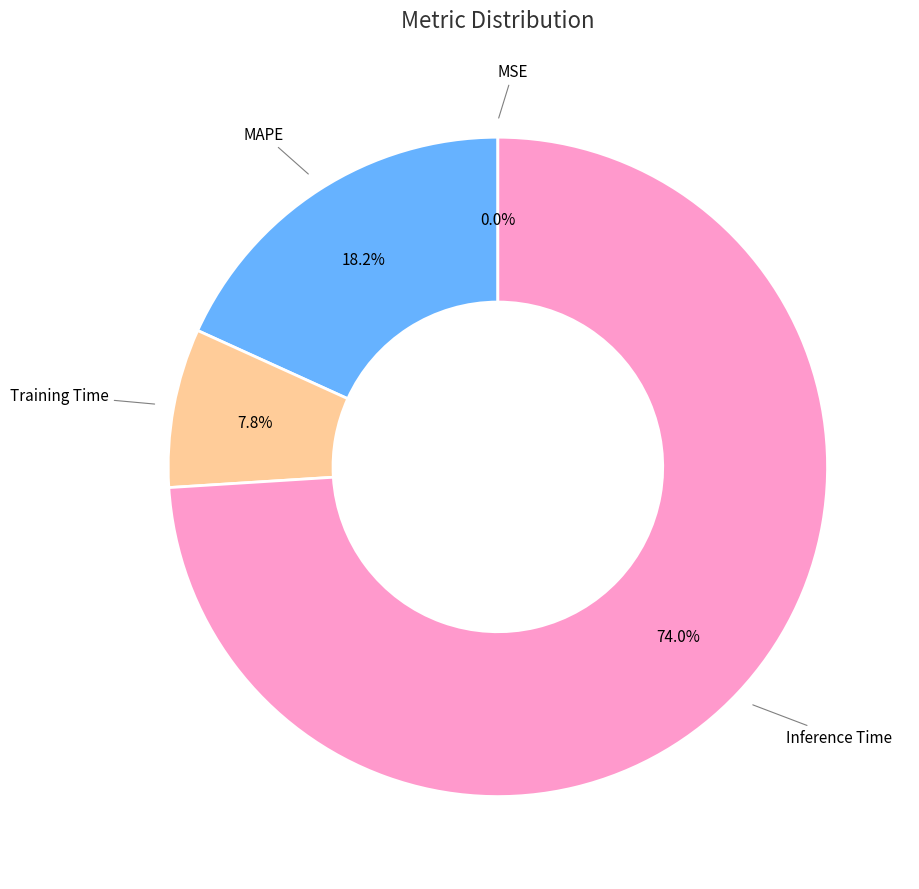

Which category accounts for the majority?

Inference Time